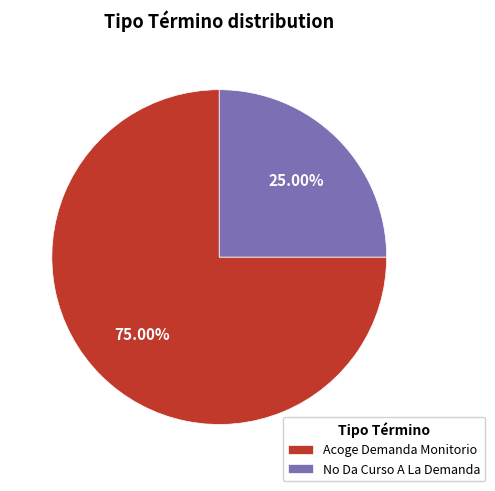

To the nearest percent, what percentage of the pie is Acoge Demanda Monitorio?

75%